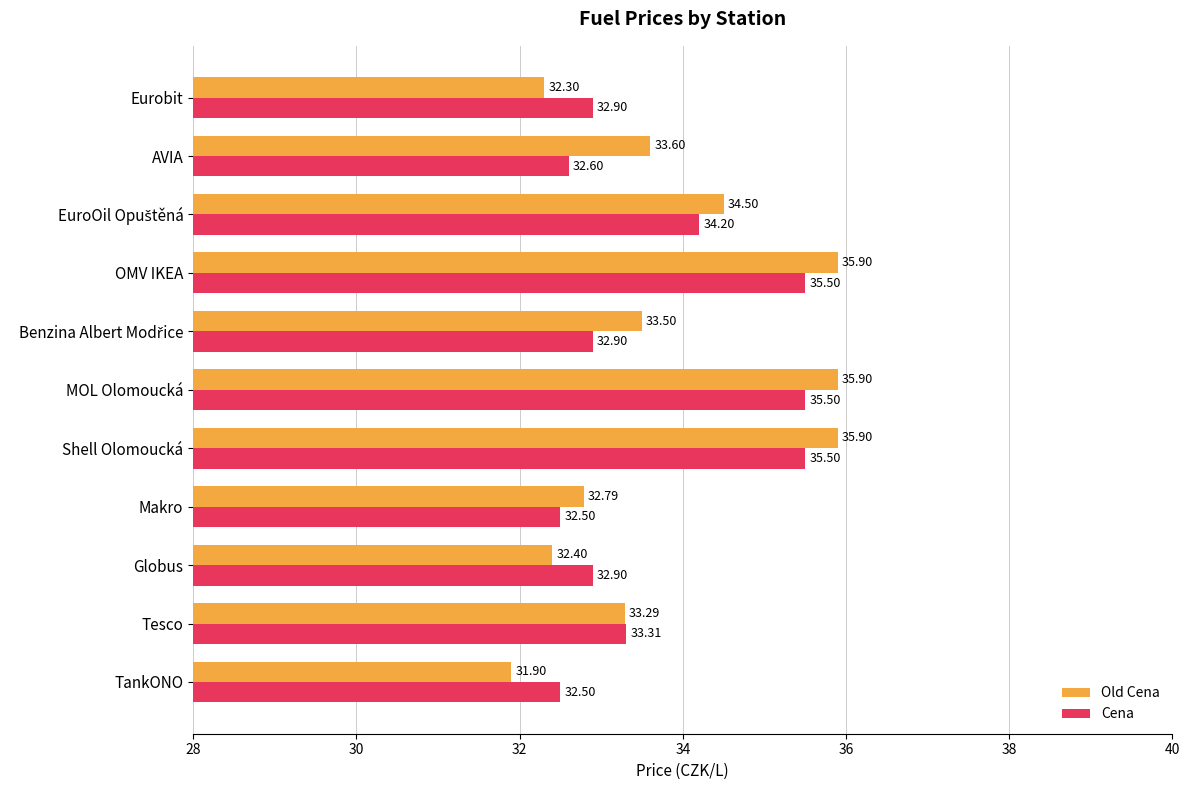

Which series has the largest range (max minus min)?

Old Cena